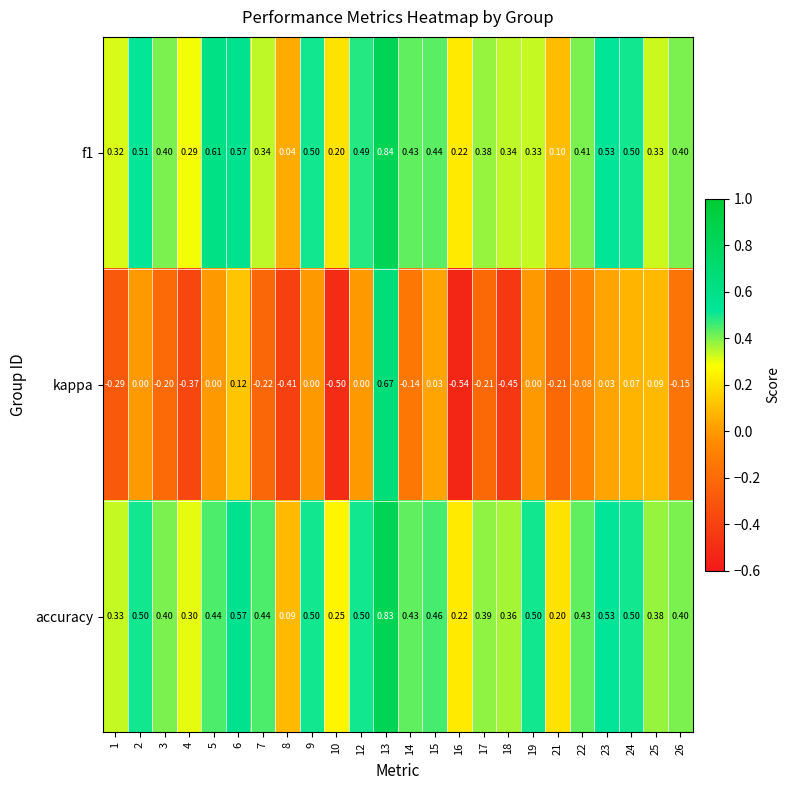

Count the number of data series in this chart.

3